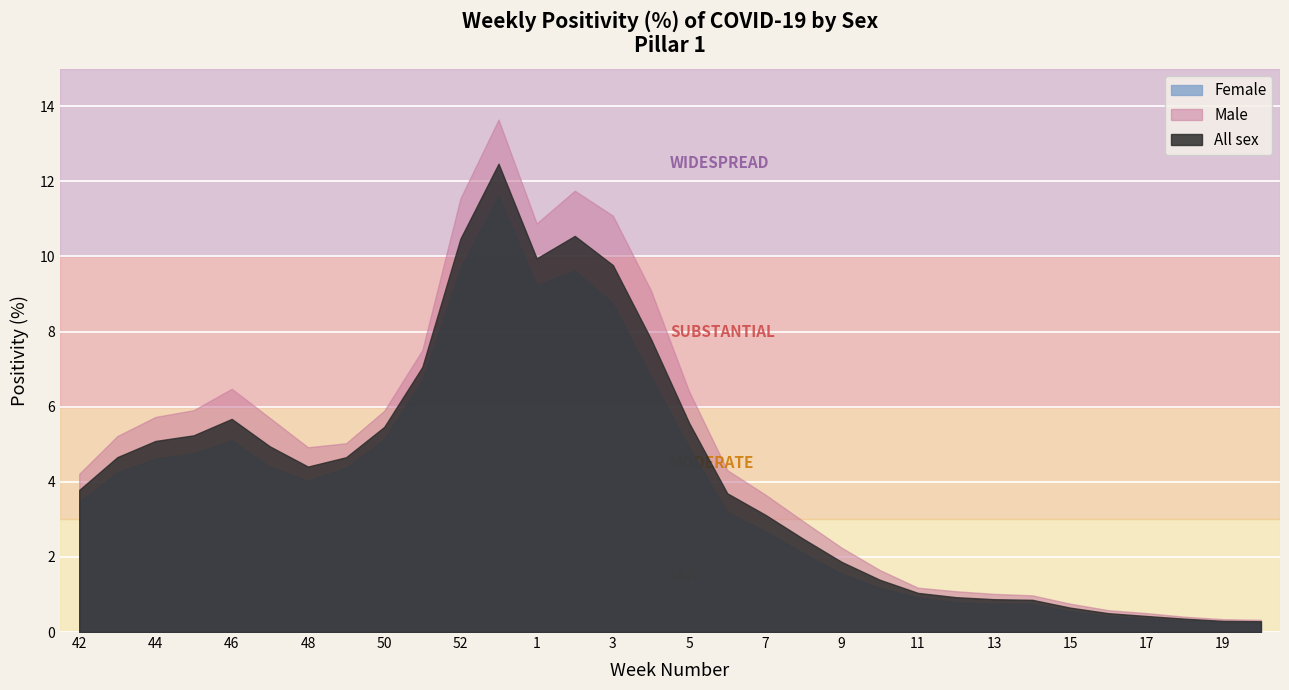

How many lines are shown in the chart?

3